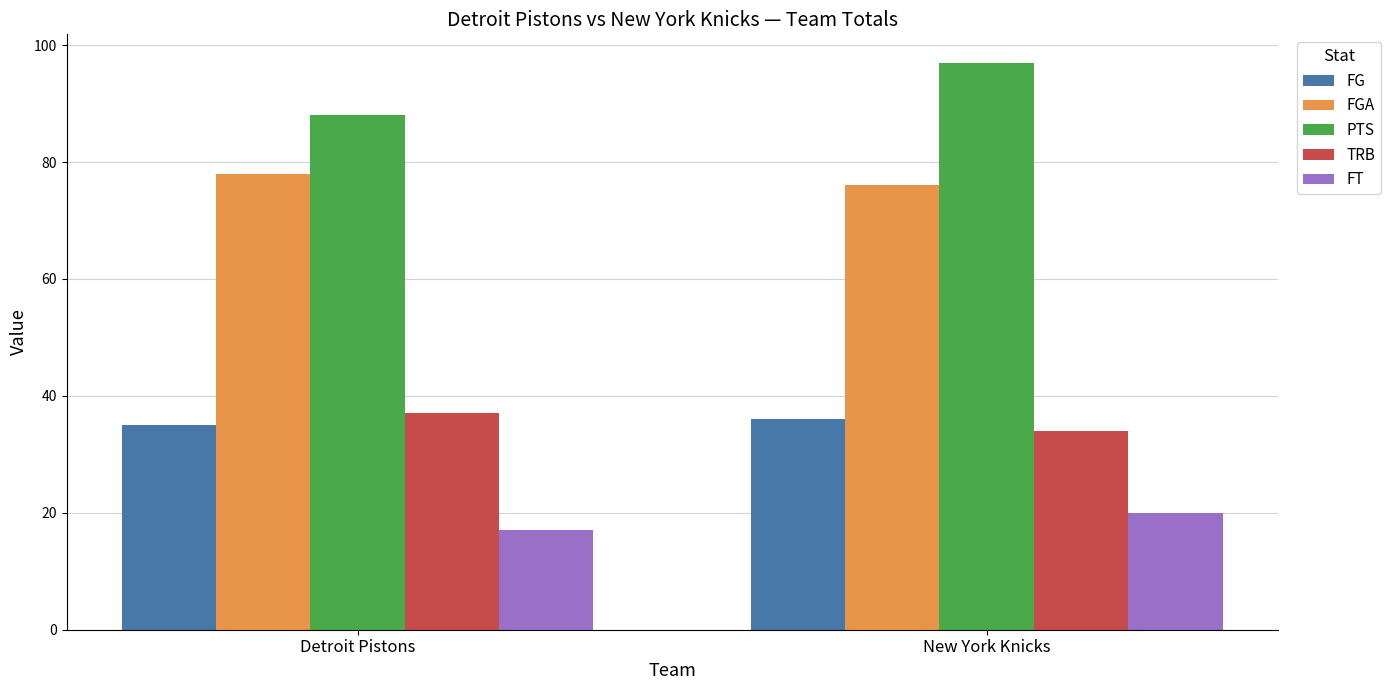

What is the difference between the highest and lowest values at New York Knicks?

77